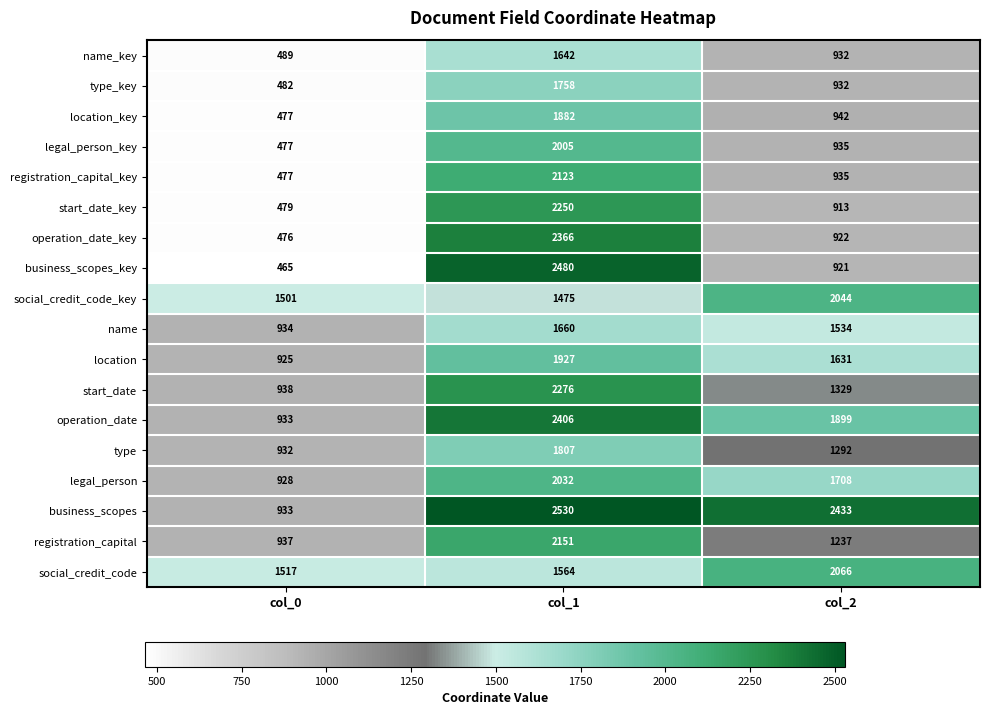

The value of operation_date at col_1 is 3615. True or false?

False